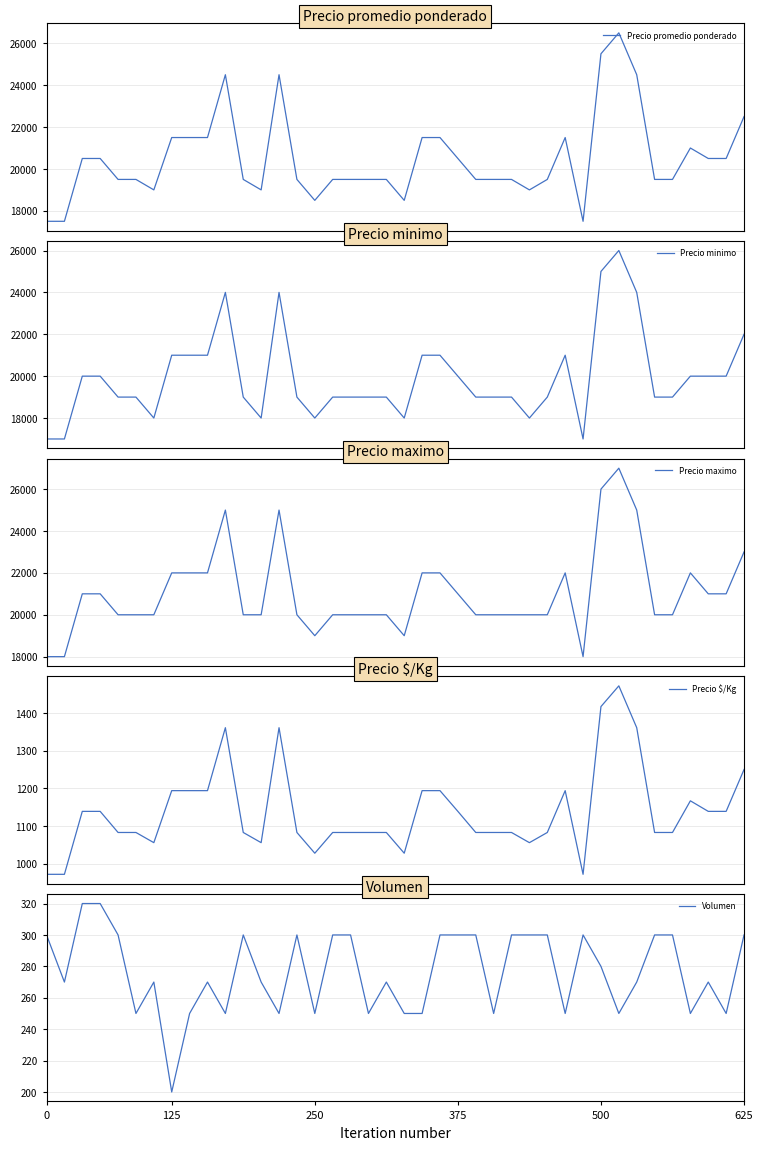

Where is the first local maximum for Precio promedio ponderado?

10